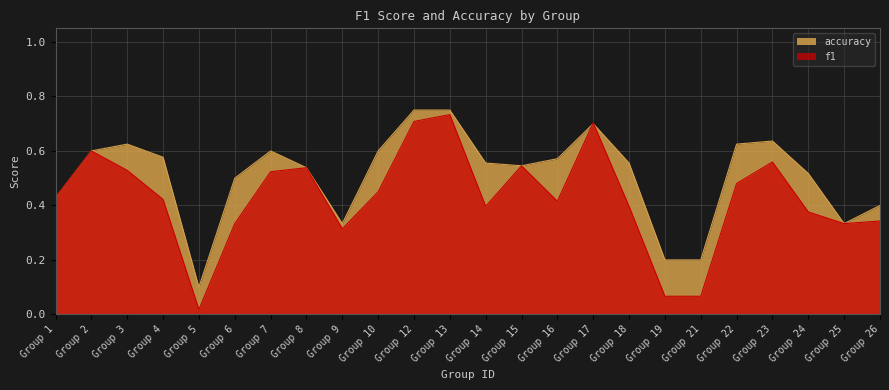

Which series has the largest total across all categories?

accuracy